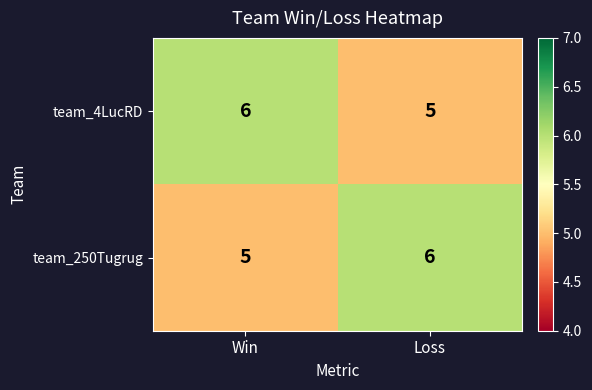

What is the total value across all series at Loss?

11